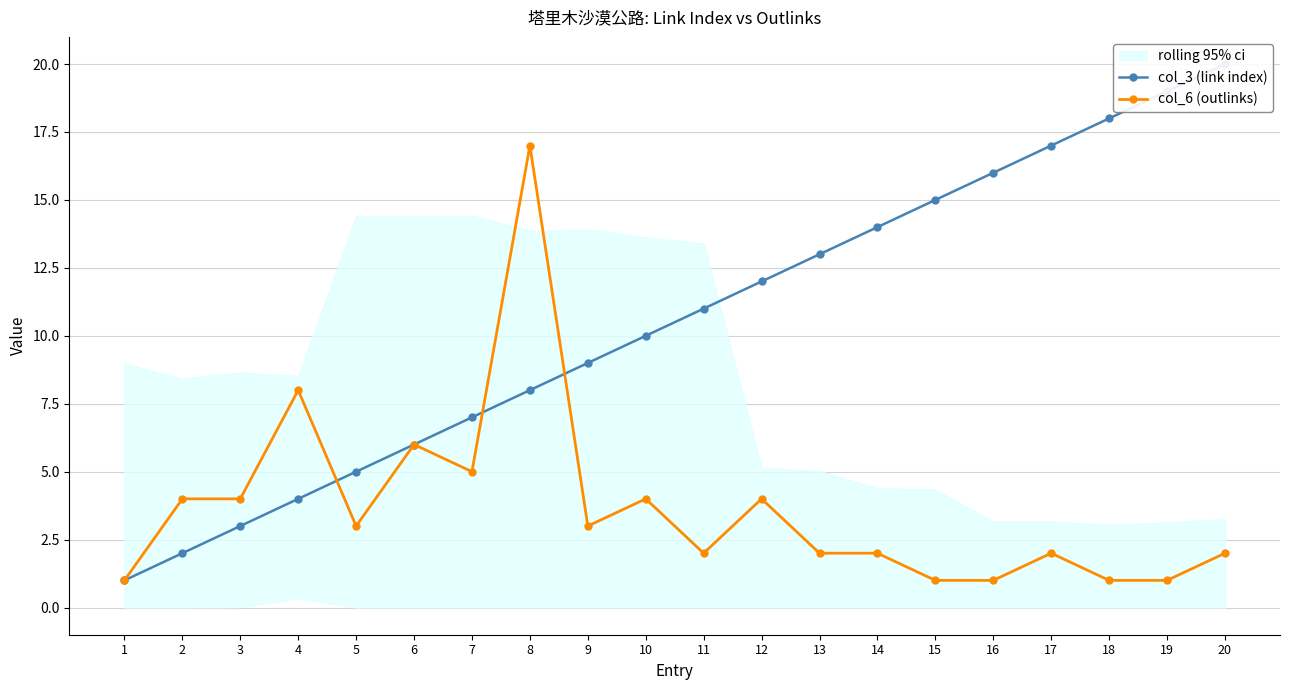

Is this an area chart (filled region under the line)?

No